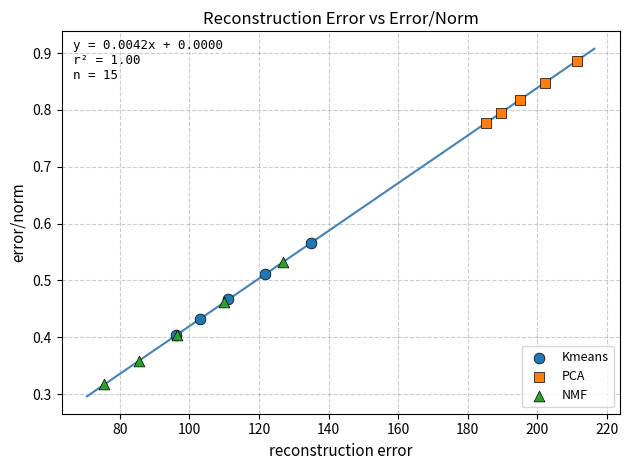

Which series has the widest spread of Y values?

NMF